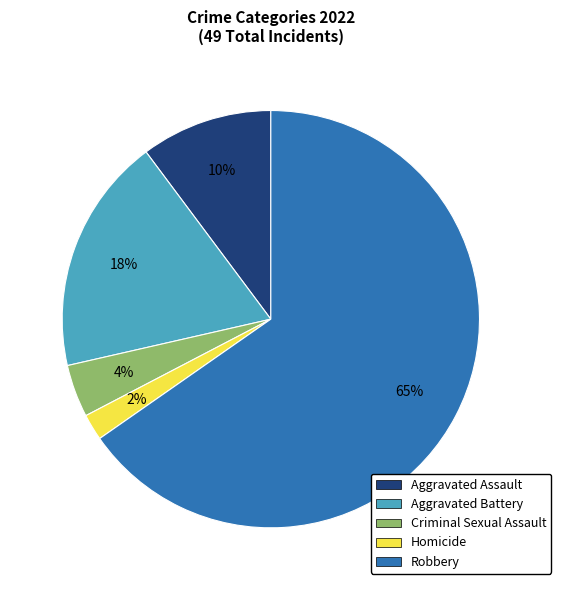

Rank the categories by value from highest to lowest.

Robbery, Aggravated Battery, Aggravated Assault, Criminal Sexual Assault, Homicide